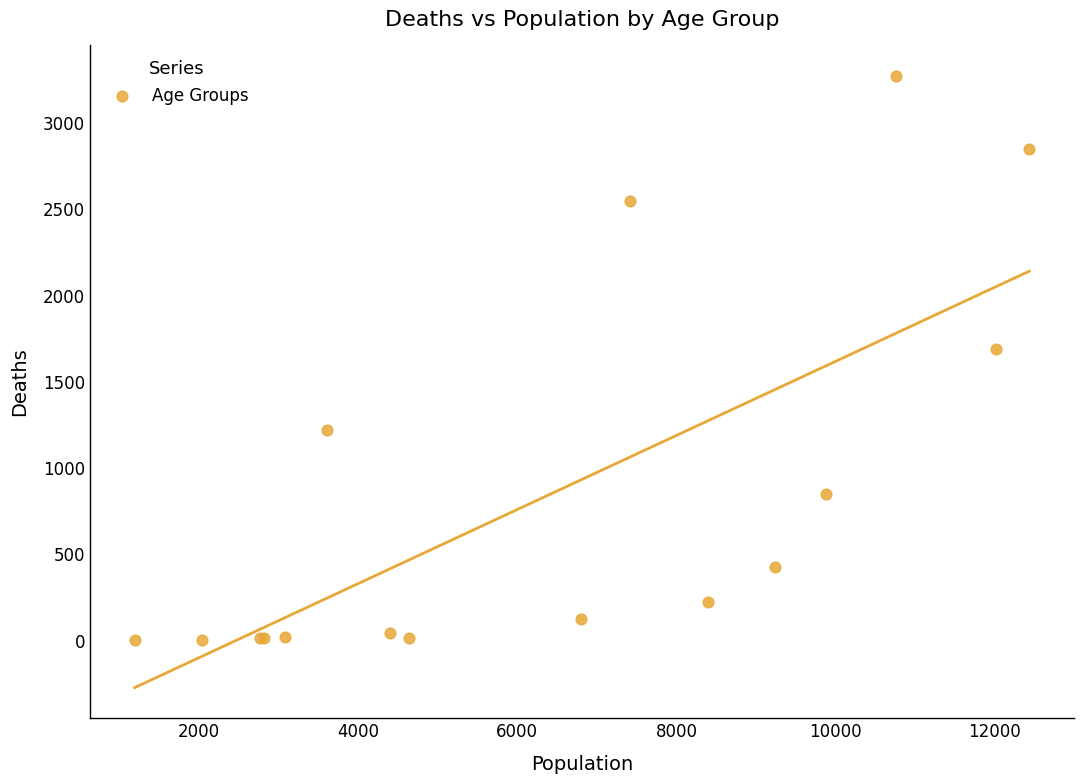

What Y value in the scatter plot is closest to 1638?

1690